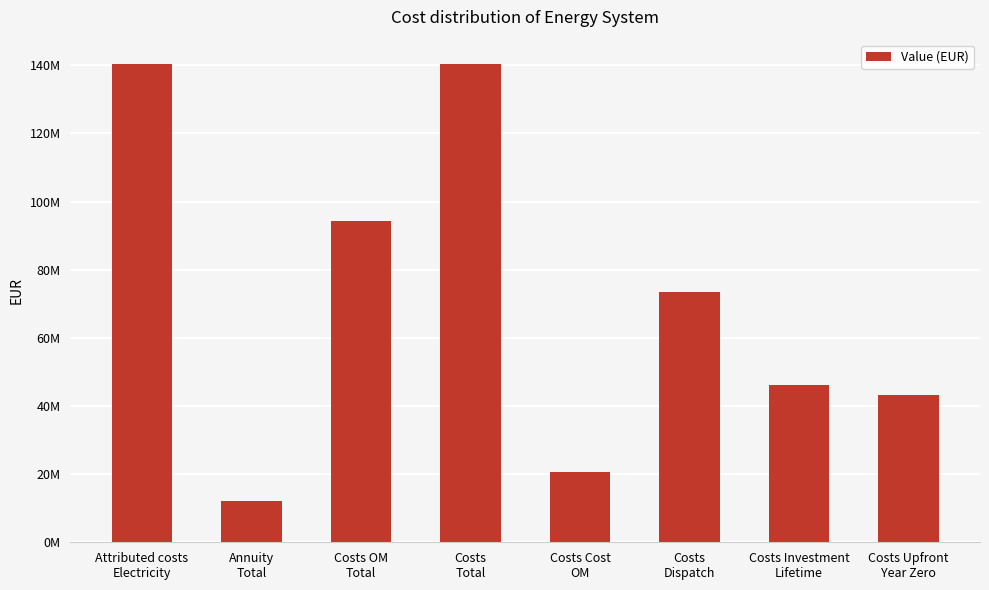

Does the chart contain any negative values?

No